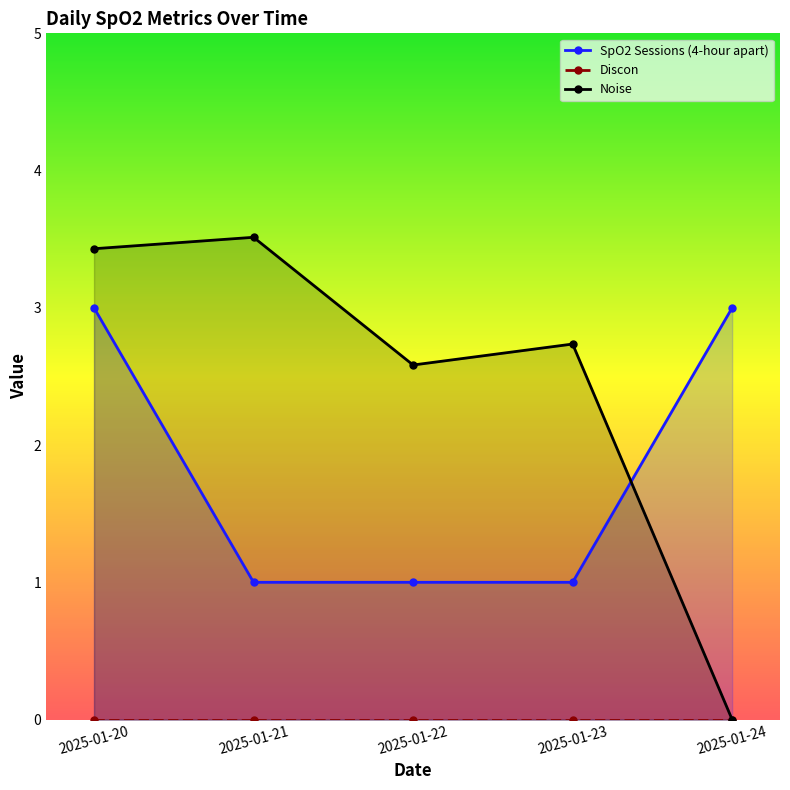

What is the sum of the Noise values at 2025-01-21 and 2025-01-20?

6.9